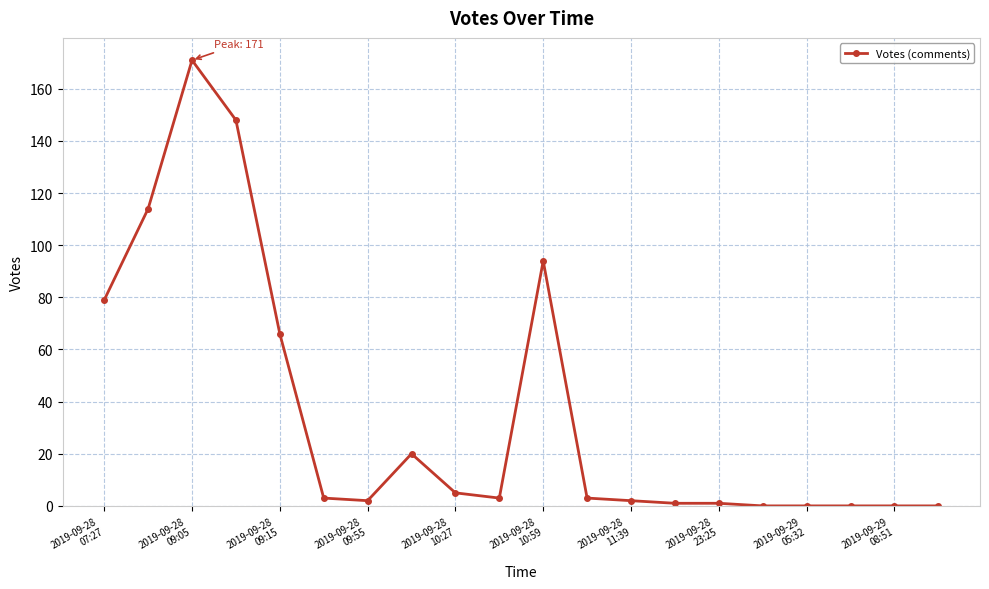

What is the greatest value displayed?

171